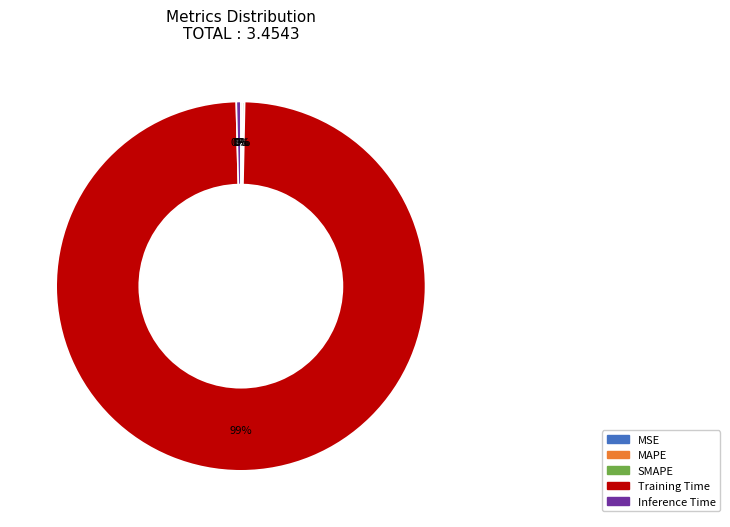

Which category has the biggest portion of the pie?

Training Time